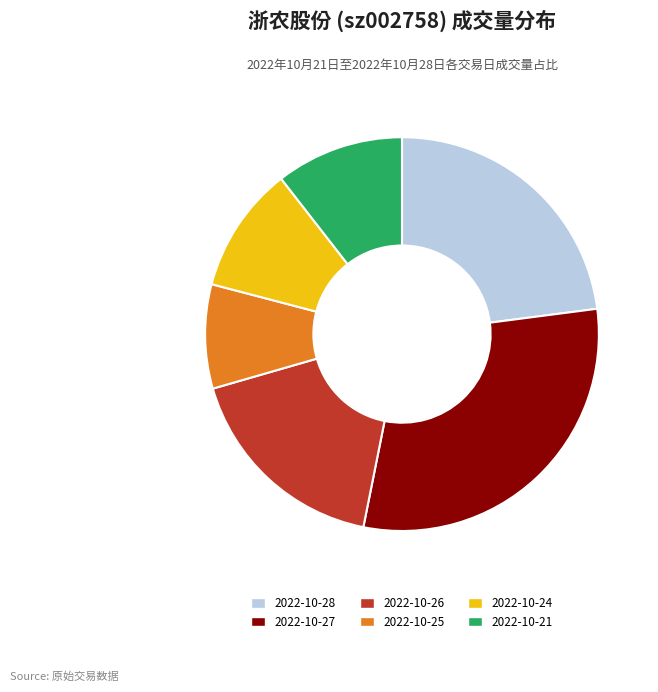

Is 2022-10-25 the majority of the pie?

No